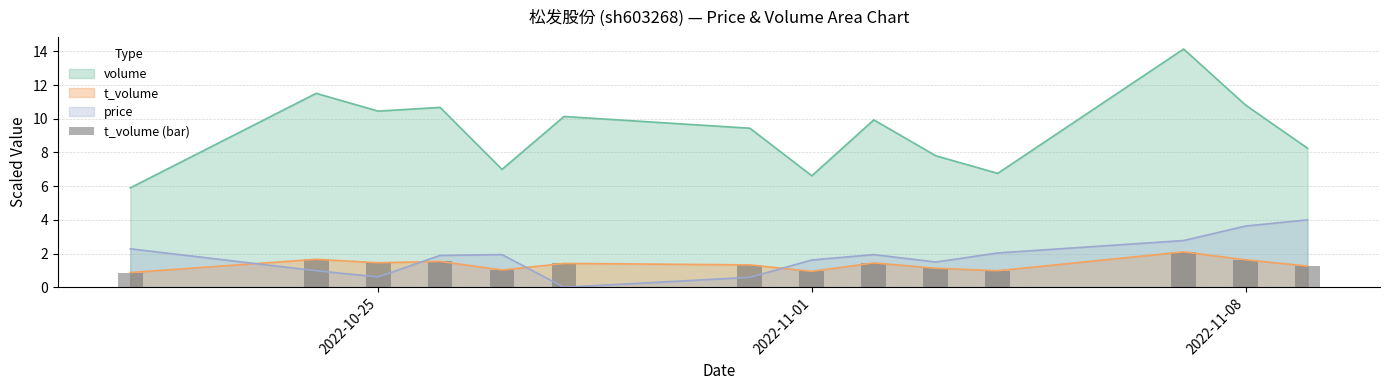

True or false: price and volume cross at least once.

False